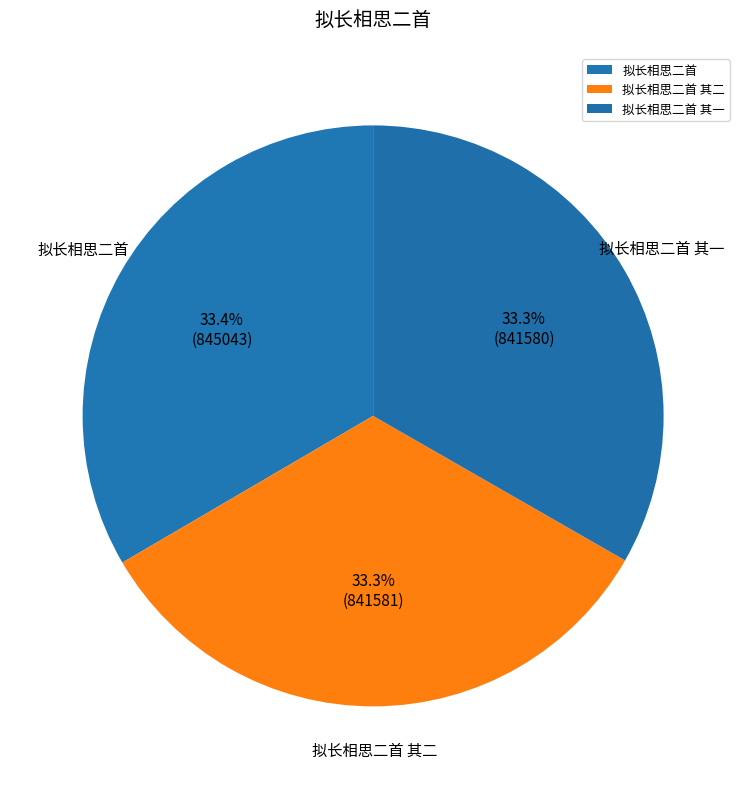

How many segments does this pie chart have?

3